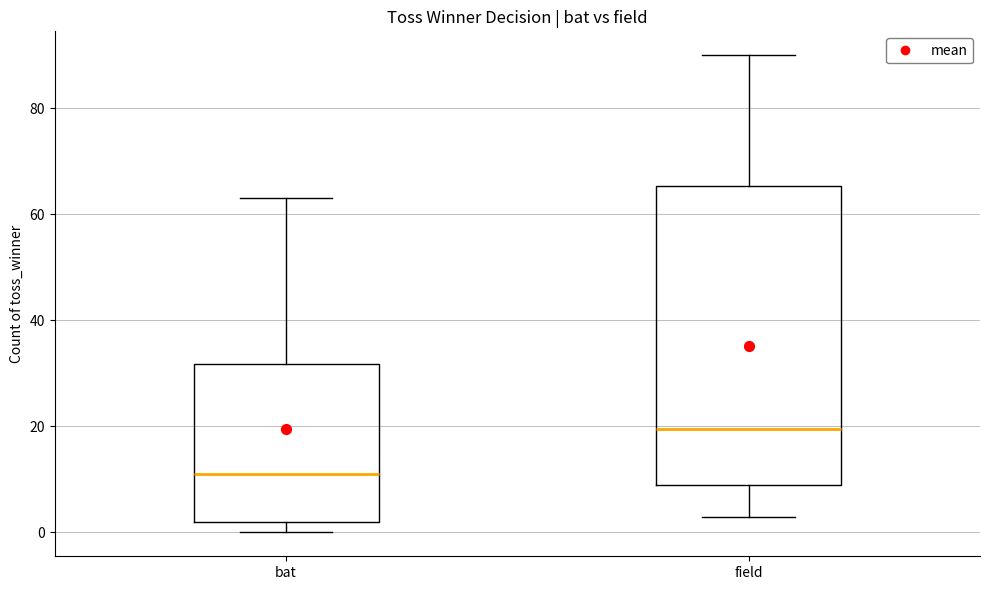

Where is the lower edge of the box for field on the y-axis? The values are not printed on the chart, so give them approximately, as read against the axis.

10